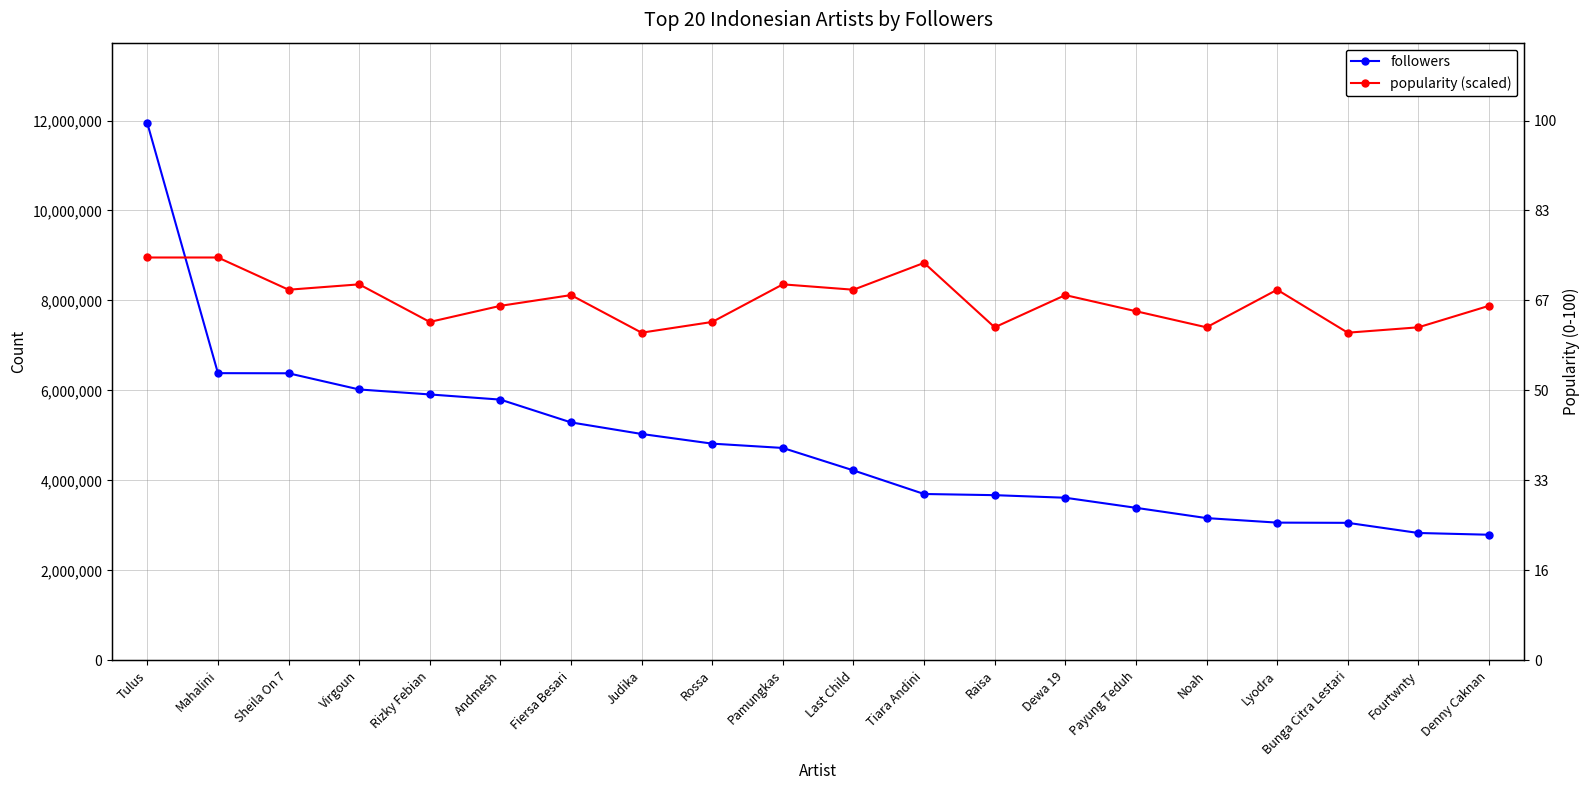

List the series in order of their overall mean, highest first.

popularity (scaled), followers